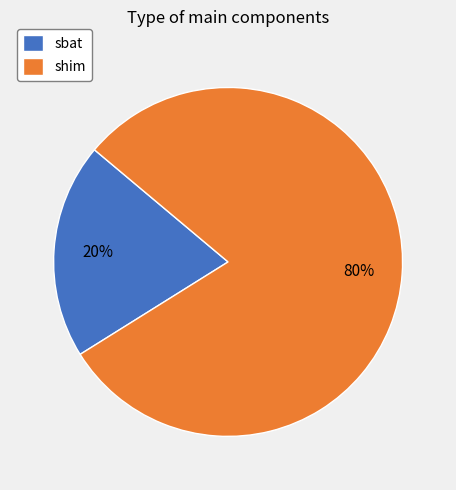

What is the largest slice in the pie chart?

shim